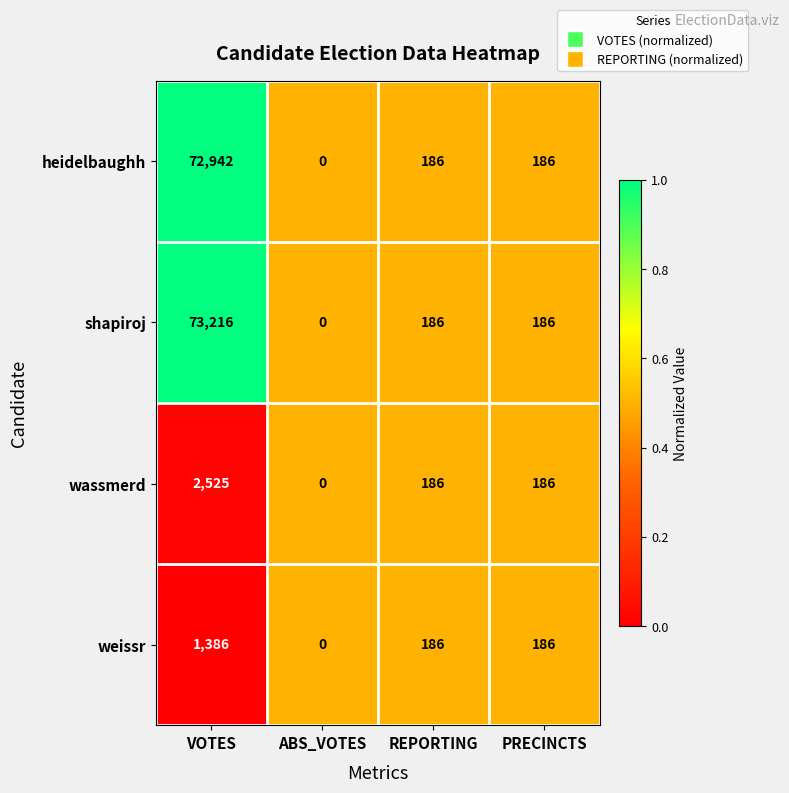

The wassmerd series shows 0 at ABS_VOTES. True or false?

True